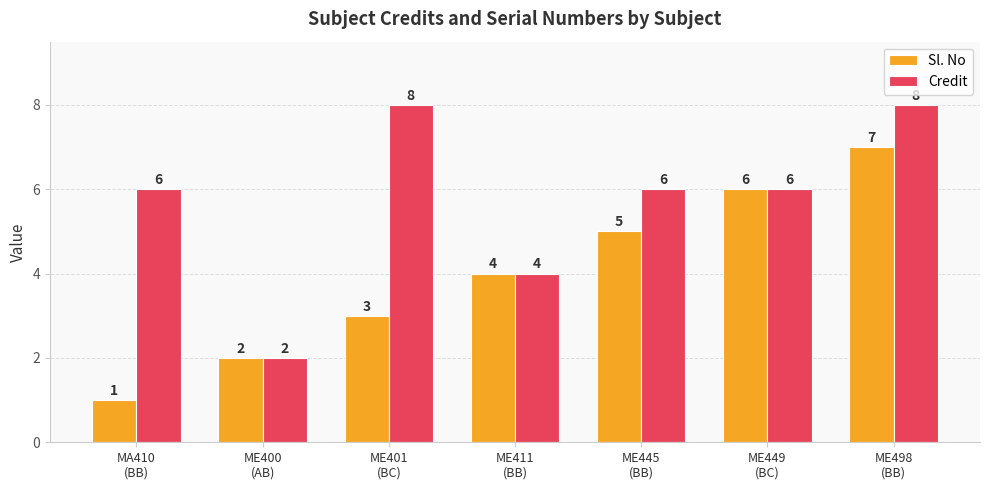

What value does the Credit series have at ME401
(BC)?

8